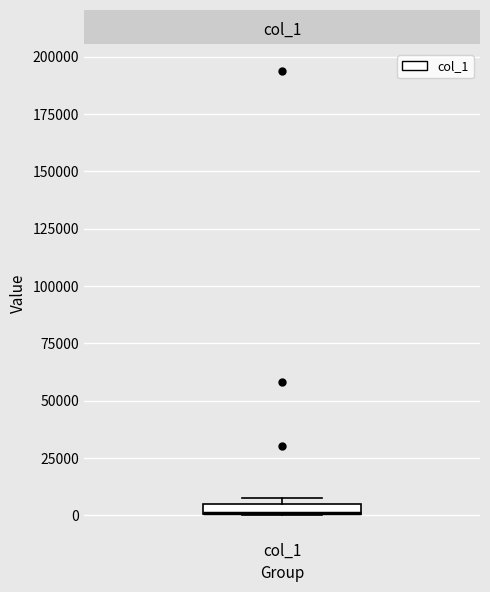

Where is the lower edge of the box for col_1 on the y-axis? The values are not printed on the chart, so give them approximately, as read against the axis.

0